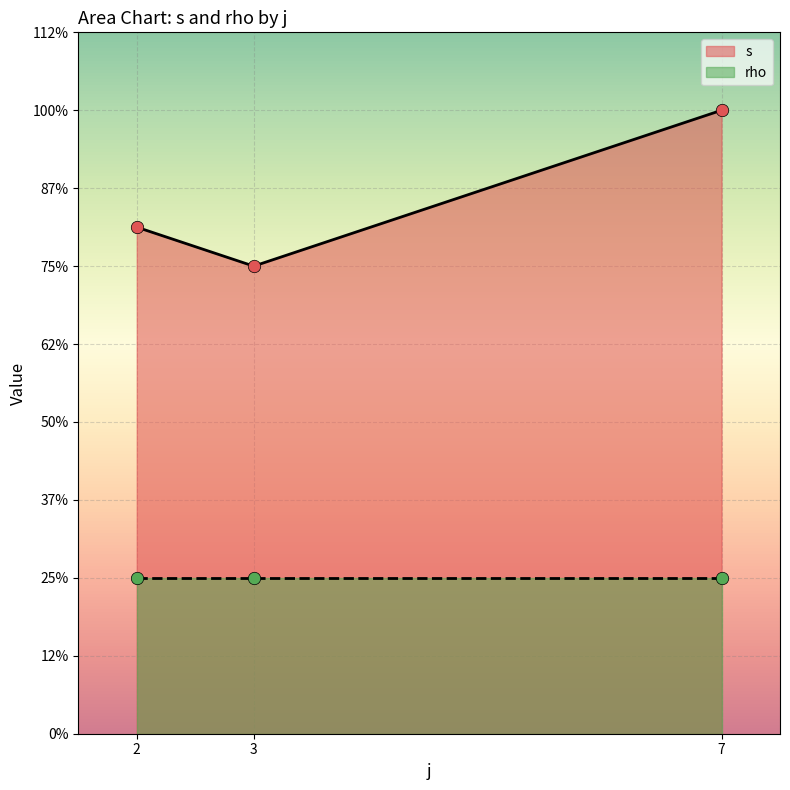

What are all the series names shown in the legend?

s, rho